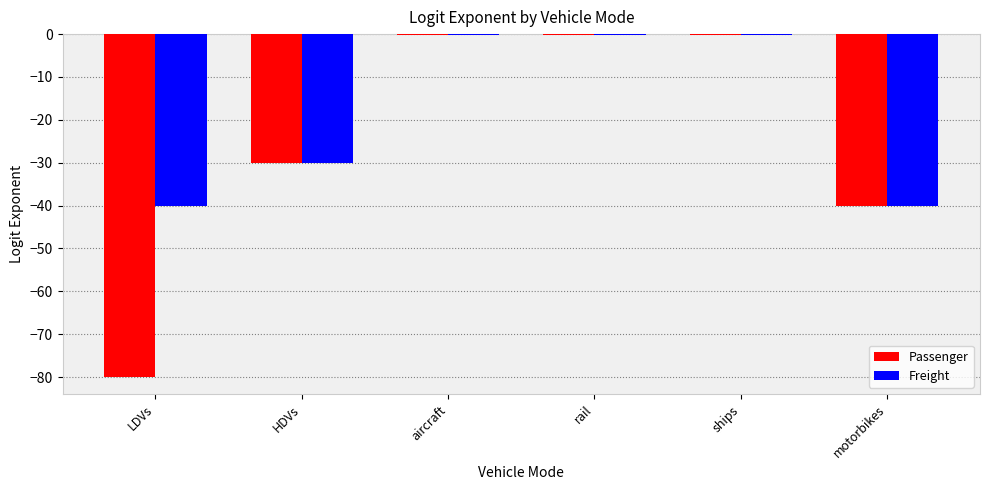

Reading left to right, extract all data points from this chart.

Passenger: LDVs=-80.0	HDVs=-30.0	aircraft=-0.1	rail=-0.1	ships=-0.1	motorbikes=-40.0
Freight: LDVs=-40.0	HDVs=-30.0	aircraft=-0.1	rail=-0.1	ships=-0.1	motorbikes=-40.0